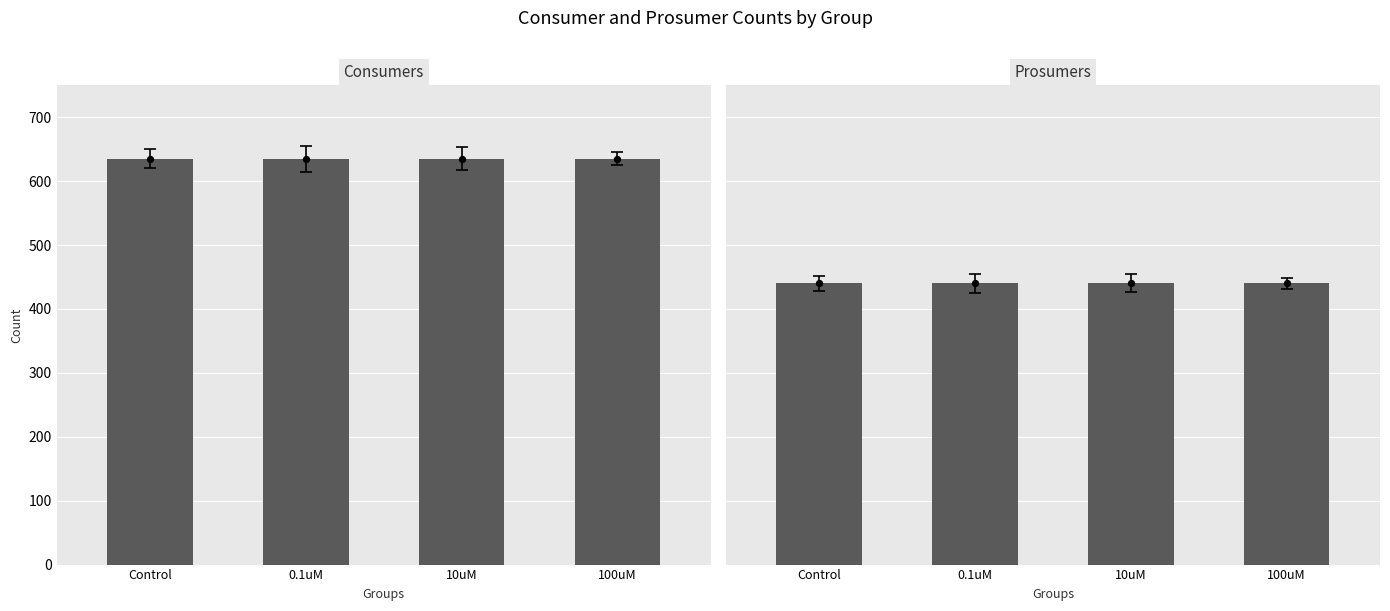

Which series has the largest total across all categories?

Consumers